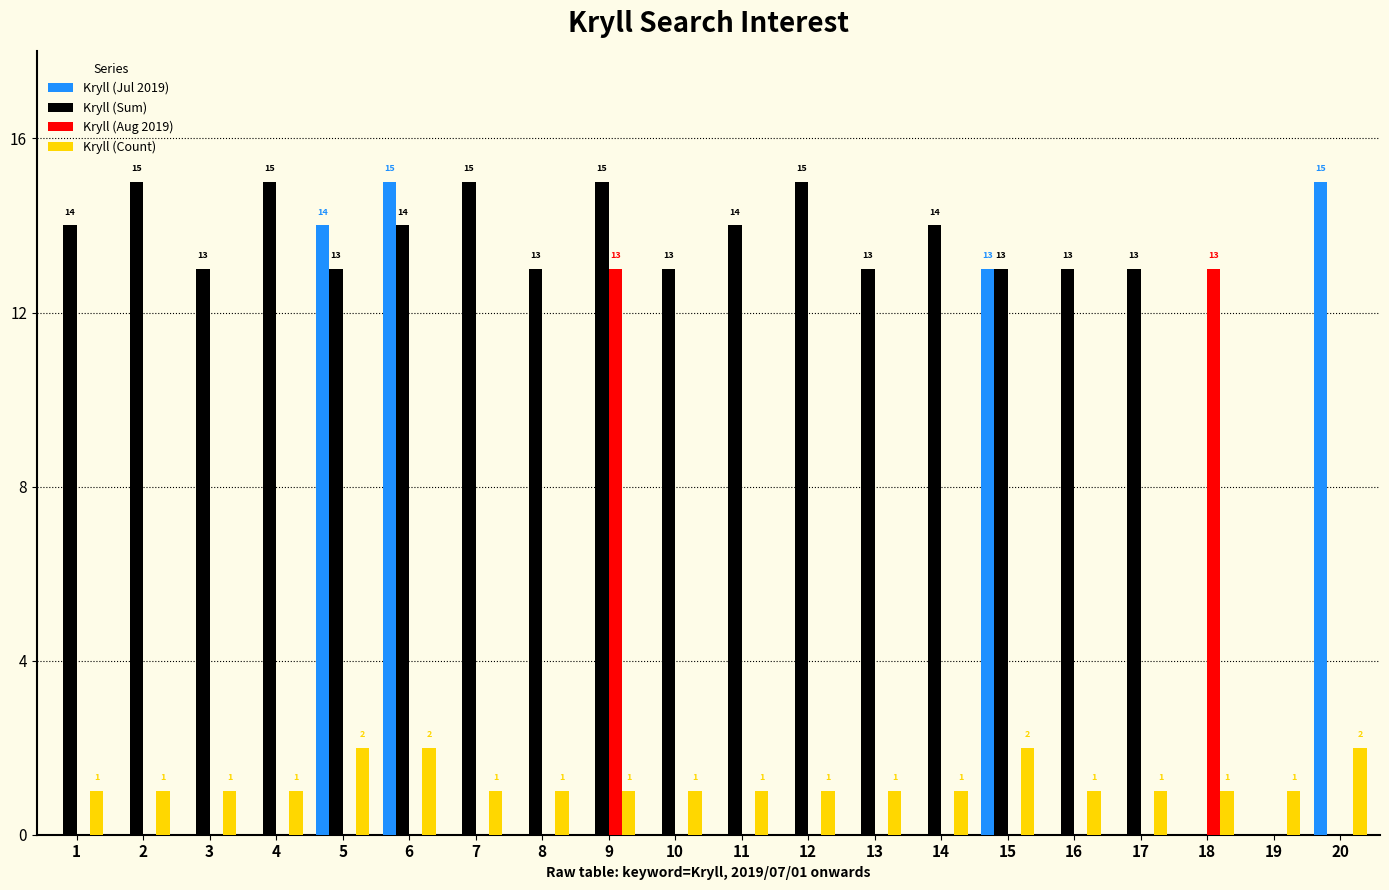

Are the bars grouped side by side (vs. stacked)?

Yes